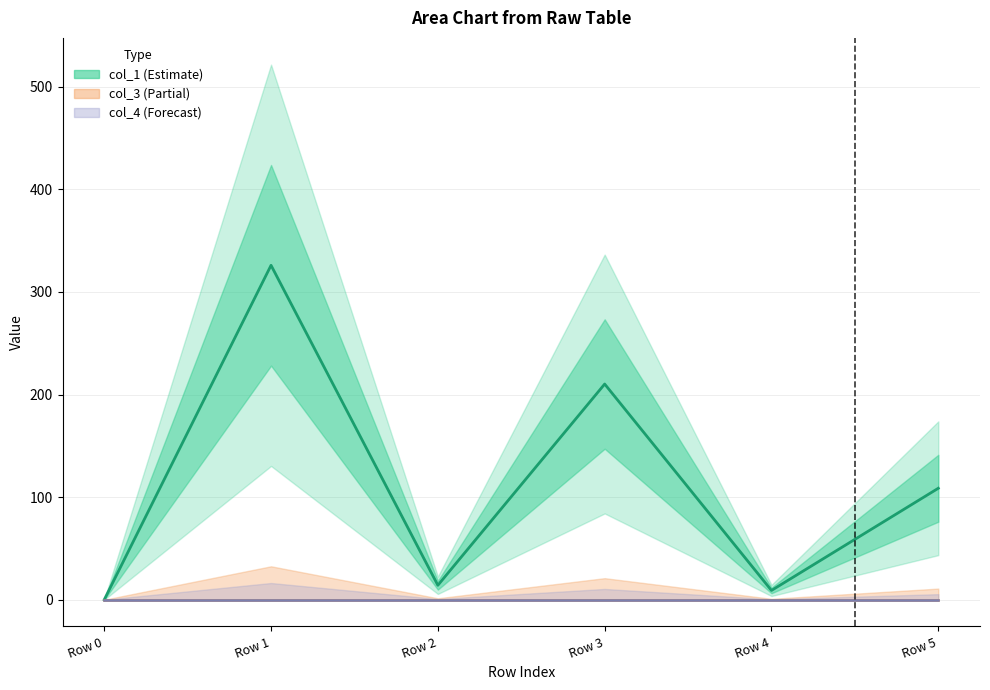

Reading right to left, transcribe all the data shown in this chart.

col_1: Row 5=108.6	Row 4=9.1	Row 3=210.2	Row 2=14.1	Row 1=325.9	Row 0=0.0
col_3: Row 5=0.0	Row 4=0.0	Row 3=0.0	Row 2=0.0	Row 1=0.0	Row 0=0.0
col_4: Row 5=0.0	Row 4=0.0	Row 3=0.0	Row 2=0.0	Row 1=0.0	Row 0=0.0